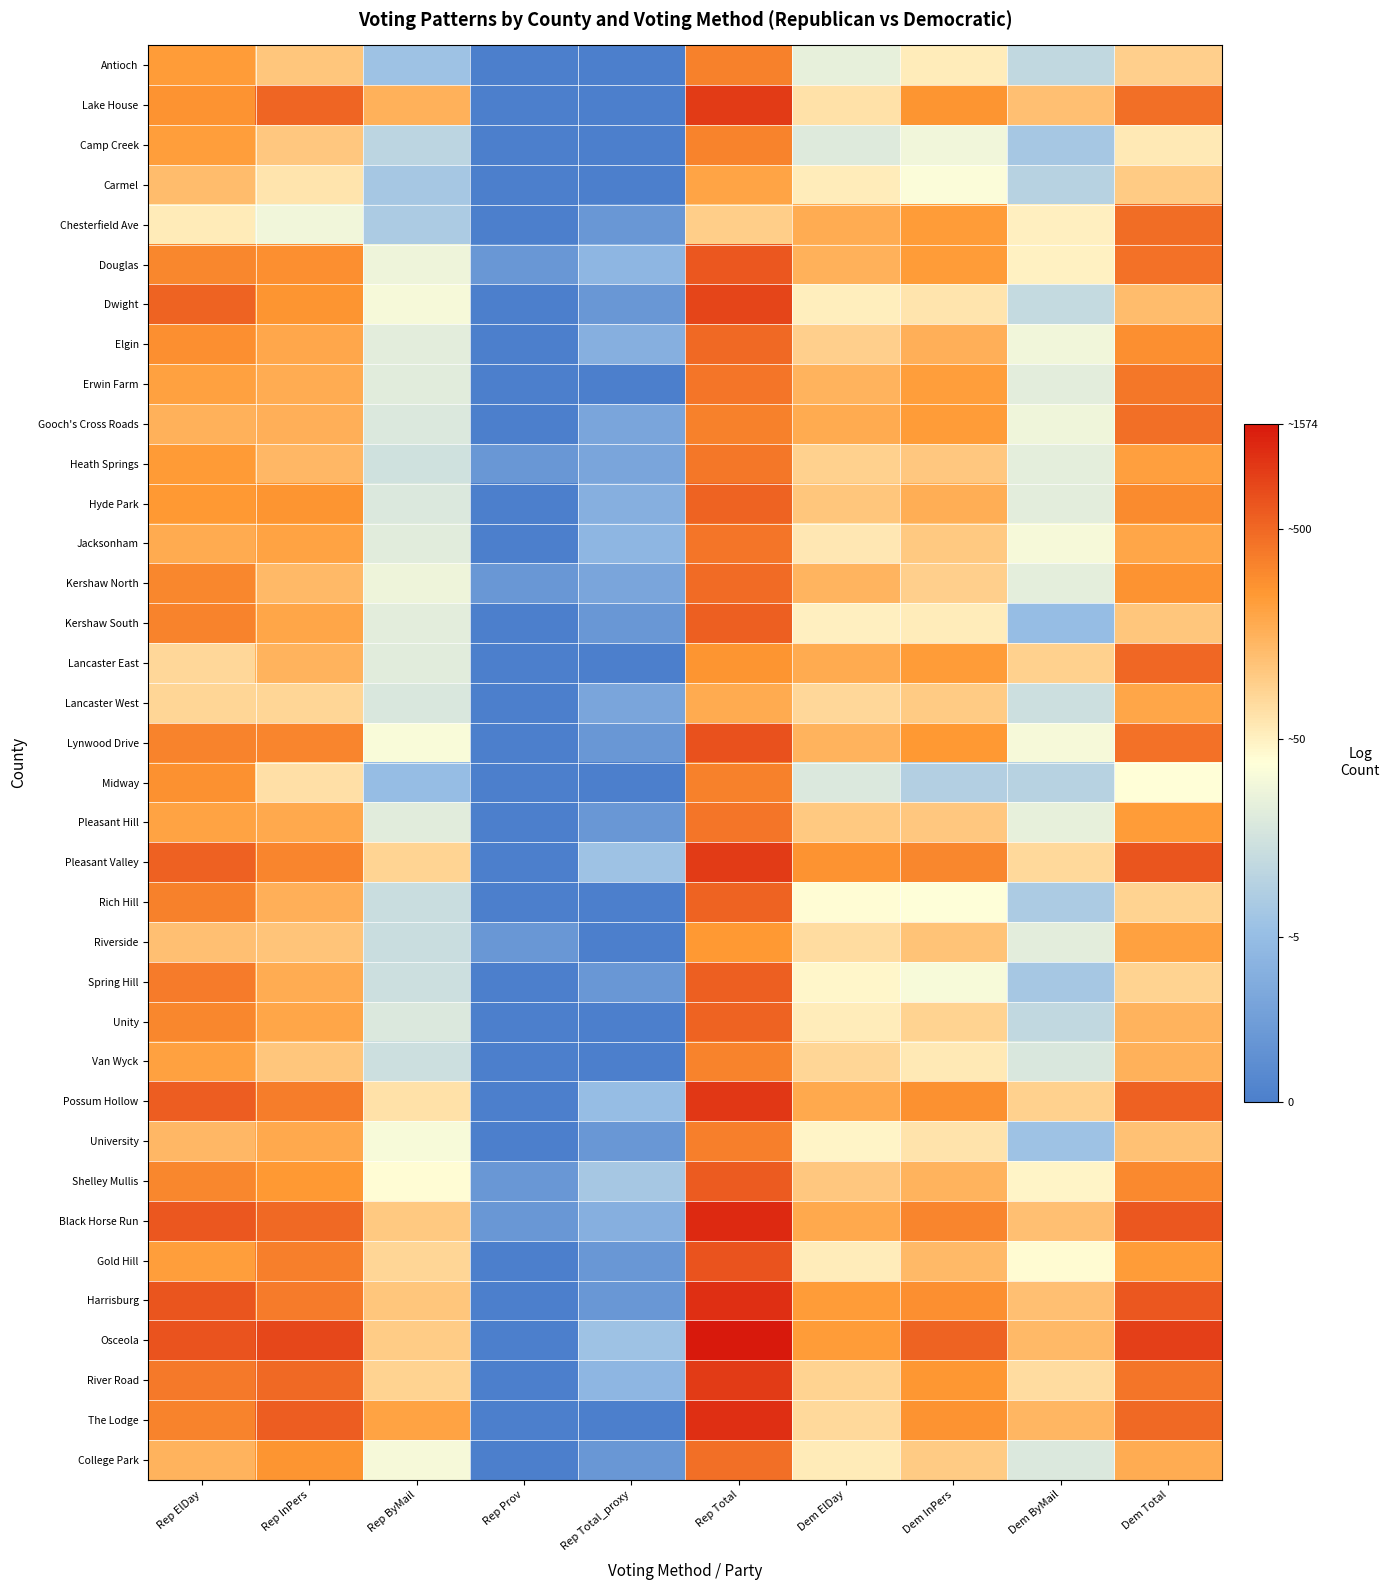

Reading left to right, list all the values displayed in this chart.

Antioch: Rep ElDay=5.4	Rep InPers=4.7	Rep ByMail=1.9	Rep Prov=0.0	Rep Total_proxy=0.0	Rep Total=5.8	Dem ElDay=3.3	Dem InPers=4.0	Dem ByMail=2.6	Dem Total=4.5
Lake House: Rep ElDay=5.6	Rep InPers=6.3	Rep ByMail=5.1	Rep Prov=0.0	Rep Total_proxy=0.0	Rep Total=6.9	Dem ElDay=4.2	Dem InPers=5.6	Dem ByMail=4.8	Dem Total=6.1
Camp Creek: Rep ElDay=5.4	Rep InPers=4.7	Rep ByMail=2.5	Rep Prov=0.0	Rep Total_proxy=0.0	Rep Total=5.8	Dem ElDay=3.1	Dem InPers=3.4	Dem ByMail=2.1	Dem Total=4.1
Carmel: Rep ElDay=4.9	Rep InPers=4.2	Rep ByMail=2.1	Rep Prov=0.0	Rep Total_proxy=0.0	Rep Total=5.3	Dem ElDay=4.0	Dem InPers=3.6	Dem ByMail=2.4	Dem Total=4.6
Chesterfield Ave: Rep ElDay=4.0	Rep InPers=3.4	Rep ByMail=2.2	Rep Prov=0.0	Rep Total_proxy=0.7	Rep Total=4.6	Dem ElDay=5.2	Dem InPers=5.5	Dem ByMail=4.0	Dem Total=6.1
Douglas: Rep ElDay=5.8	Rep InPers=5.7	Rep ByMail=3.4	Rep Prov=0.7	Rep Total_proxy=1.6	Rep Total=6.5	Dem ElDay=5.1	Dem InPers=5.5	Dem ByMail=3.9	Dem Total=6.1
Dwight: Rep ElDay=6.3	Rep InPers=5.6	Rep ByMail=3.5	Rep Prov=0.0	Rep Total_proxy=0.7	Rep Total=6.7	Dem ElDay=4.0	Dem InPers=4.2	Dem ByMail=2.6	Dem Total=4.9
Elgin: Rep ElDay=5.7	Rep InPers=5.2	Rep ByMail=3.2	Rep Prov=0.0	Rep Total_proxy=1.4	Rep Total=6.2	Dem ElDay=4.5	Dem InPers=5.1	Dem ByMail=3.4	Dem Total=5.7
Erwin Farm: Rep ElDay=5.4	Rep InPers=5.2	Rep ByMail=3.1	Rep Prov=0.0	Rep Total_proxy=0.0	Rep Total=6.0	Dem ElDay=5.1	Dem InPers=5.4	Dem ByMail=3.2	Dem Total=6.0
Gooch's Cross Roads: Rep ElDay=5.1	Rep InPers=5.1	Rep ByMail=3.0	Rep Prov=0.0	Rep Total_proxy=1.1	Rep Total=5.8	Dem ElDay=5.2	Dem InPers=5.5	Dem ByMail=3.4	Dem Total=6.1
Heath Springs: Rep ElDay=5.5	Rep InPers=5.0	Rep ByMail=2.8	Rep Prov=0.7	Rep Total_proxy=1.1	Rep Total=6.0	Dem ElDay=4.5	Dem InPers=4.7	Dem ByMail=3.2	Dem Total=5.4
Hyde Park: Rep ElDay=5.5	Rep InPers=5.6	Rep ByMail=3.0	Rep Prov=0.0	Rep Total_proxy=1.4	Rep Total=6.3	Dem ElDay=4.7	Dem InPers=5.1	Dem ByMail=3.2	Dem Total=5.7
Jacksonham: Rep ElDay=5.2	Rep InPers=5.3	Rep ByMail=3.1	Rep Prov=0.0	Rep Total_proxy=1.6	Rep Total=6.0	Dem ElDay=4.1	Dem InPers=4.6	Dem ByMail=3.5	Dem Total=5.3
Kershaw North: Rep ElDay=5.8	Rep InPers=4.9	Rep ByMail=3.4	Rep Prov=0.7	Rep Total_proxy=1.1	Rep Total=6.2	Dem ElDay=5.0	Dem InPers=4.5	Dem ByMail=3.2	Dem Total=5.6
Kershaw South: Rep ElDay=5.8	Rep InPers=5.3	Rep ByMail=3.2	Rep Prov=0.0	Rep Total_proxy=0.7	Rep Total=6.3	Dem ElDay=4.0	Dem InPers=4.0	Dem ByMail=1.8	Dem Total=4.7
Lancaster East: Rep ElDay=4.4	Rep InPers=5.1	Rep ByMail=3.1	Rep Prov=0.0	Rep Total_proxy=0.0	Rep Total=5.6	Dem ElDay=5.2	Dem InPers=5.5	Dem ByMail=4.5	Dem Total=6.2
Lancaster West: Rep ElDay=4.4	Rep InPers=4.4	Rep ByMail=3.0	Rep Prov=0.0	Rep Total_proxy=1.1	Rep Total=5.2	Dem ElDay=4.4	Dem InPers=4.6	Dem ByMail=2.8	Dem Total=5.3
Lynwood Drive: Rep ElDay=5.8	Rep InPers=5.8	Rep ByMail=3.6	Rep Prov=0.0	Rep Total_proxy=0.7	Rep Total=6.6	Dem ElDay=5.0	Dem InPers=5.5	Dem ByMail=3.5	Dem Total=6.1
Midway: Rep ElDay=5.6	Rep InPers=4.2	Rep ByMail=1.8	Rep Prov=0.0	Rep Total_proxy=0.0	Rep Total=5.9	Dem ElDay=3.0	Dem InPers=2.3	Dem ByMail=2.4	Dem Total=3.7
Pleasant Hill: Rep ElDay=5.3	Rep InPers=5.2	Rep ByMail=3.1	Rep Prov=0.0	Rep Total_proxy=0.7	Rep Total=6.0	Dem ElDay=4.6	Dem InPers=4.7	Dem ByMail=3.3	Dem Total=5.5
Pleasant Valley: Rep ElDay=6.3	Rep InPers=5.8	Rep ByMail=4.4	Rep Prov=0.0	Rep Total_proxy=1.9	Rep Total=6.9	Dem ElDay=5.6	Dem InPers=5.8	Dem ByMail=4.4	Dem Total=6.5
Rich Hill: Rep ElDay=5.9	Rep InPers=5.1	Rep ByMail=2.7	Rep Prov=0.0	Rep Total_proxy=0.0	Rep Total=6.3	Dem ElDay=3.7	Dem InPers=3.7	Dem ByMail=2.2	Dem Total=4.5
Riverside: Rep ElDay=4.8	Rep InPers=4.7	Rep ByMail=2.7	Rep Prov=0.7	Rep Total_proxy=0.0	Rep Total=5.5	Dem ElDay=4.3	Dem InPers=4.8	Dem ByMail=3.2	Dem Total=5.4
Spring Hill: Rep ElDay=5.9	Rep InPers=5.2	Rep ByMail=2.8	Rep Prov=0.0	Rep Total_proxy=0.7	Rep Total=6.3	Dem ElDay=3.9	Dem InPers=3.6	Dem ByMail=2.1	Dem Total=4.5
Unity: Rep ElDay=5.8	Rep InPers=5.3	Rep ByMail=3.0	Rep Prov=0.0	Rep Total_proxy=0.0	Rep Total=6.3	Dem ElDay=4.0	Dem InPers=4.5	Dem ByMail=2.6	Dem Total=5.0
Van Wyck: Rep ElDay=5.4	Rep InPers=4.7	Rep ByMail=2.8	Rep Prov=0.0	Rep Total_proxy=0.0	Rep Total=5.8	Dem ElDay=4.4	Dem InPers=4.1	Dem ByMail=3.0	Dem Total=5.1
Possum Hollow: Rep ElDay=6.4	Rep InPers=5.9	Rep ByMail=4.2	Rep Prov=0.0	Rep Total_proxy=1.8	Rep Total=6.9	Dem ElDay=5.2	Dem InPers=5.6	Dem ByMail=4.5	Dem Total=6.3
University: Rep ElDay=5.0	Rep InPers=5.2	Rep ByMail=3.6	Rep Prov=0.0	Rep Total_proxy=0.7	Rep Total=5.9	Dem ElDay=3.9	Dem InPers=4.2	Dem ByMail=1.9	Dem Total=4.8
Shelley Mullis: Rep ElDay=5.8	Rep InPers=5.5	Rep ByMail=3.7	Rep Prov=0.7	Rep Total_proxy=2.1	Rep Total=6.4	Dem ElDay=4.7	Dem InPers=5.1	Dem ByMail=3.9	Dem Total=5.7
Black Horse Run: Rep ElDay=6.5	Rep InPers=6.2	Rep ByMail=4.6	Rep Prov=0.7	Rep Total_proxy=1.4	Rep Total=7.1	Dem ElDay=5.2	Dem InPers=5.8	Dem ByMail=4.8	Dem Total=6.5
Gold Hill: Rep ElDay=5.4	Rep InPers=5.9	Rep ByMail=4.4	Rep Prov=0.0	Rep Total_proxy=0.7	Rep Total=6.5	Dem ElDay=4.0	Dem InPers=4.9	Dem ByMail=3.8	Dem Total=5.5
Harrisburg: Rep ElDay=6.5	Rep InPers=5.9	Rep ByMail=4.7	Rep Prov=0.0	Rep Total_proxy=0.7	Rep Total=7.0	Dem ElDay=5.5	Dem InPers=5.7	Dem ByMail=4.8	Dem Total=6.5
Osceola: Rep ElDay=6.5	Rep InPers=6.7	Rep ByMail=4.6	Rep Prov=0.0	Rep Total_proxy=1.9	Rep Total=7.4	Dem ElDay=5.5	Dem InPers=6.3	Dem ByMail=4.9	Dem Total=6.8
River Road: Rep ElDay=6.0	Rep InPers=6.2	Rep ByMail=4.5	Rep Prov=0.0	Rep Total_proxy=1.6	Rep Total=6.9	Dem ElDay=4.5	Dem InPers=5.5	Dem ByMail=4.3	Dem Total=6.0
The Lodge: Rep ElDay=5.8	Rep InPers=6.4	Rep ByMail=5.3	Rep Prov=0.0	Rep Total_proxy=0.0	Rep Total=7.0	Dem ElDay=4.4	Dem InPers=5.6	Dem ByMail=5.0	Dem Total=6.2
College Park: Rep ElDay=5.0	Rep InPers=5.6	Rep ByMail=3.5	Rep Prov=0.0	Rep Total_proxy=0.7	Rep Total=6.1	Dem ElDay=4.0	Dem InPers=4.6	Dem ByMail=3.0	Dem Total=5.2